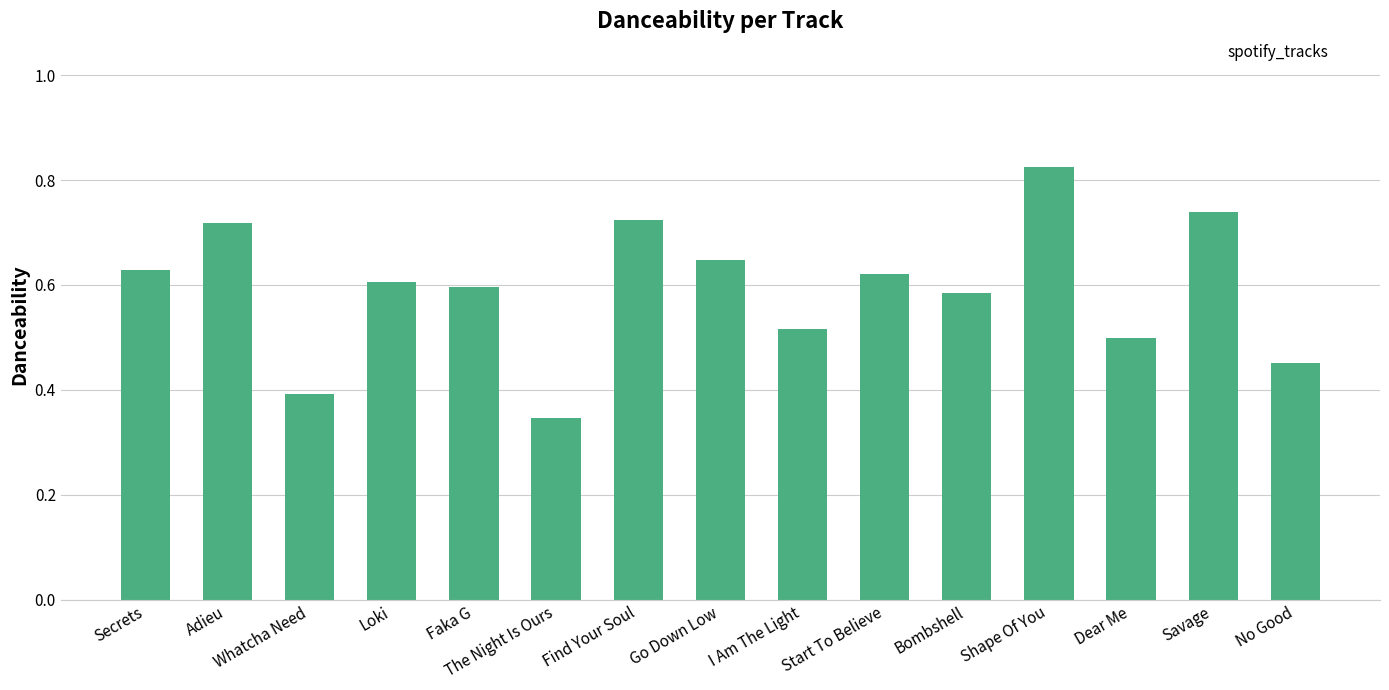

What position from the left is Start To Believe?

10